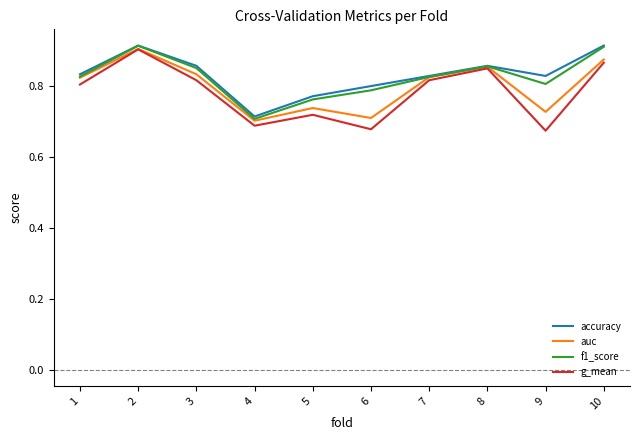

Does the chart display data point markers on the line(s)?

No